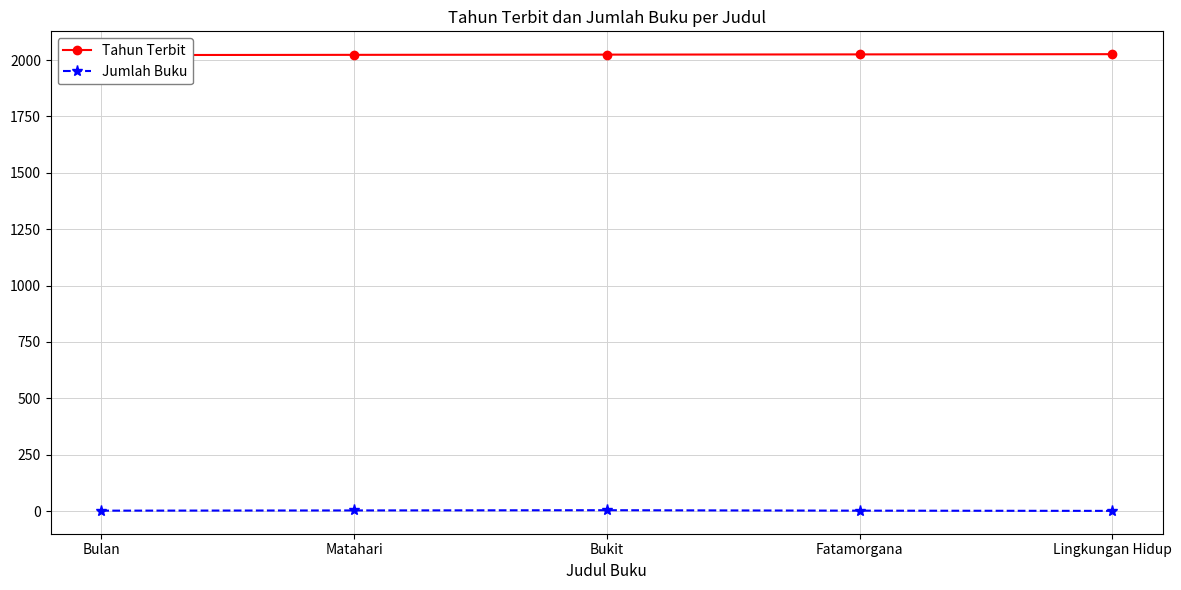

List the series in order of their overall mean, highest first.

Tahun Terbit, Jumlah Buku